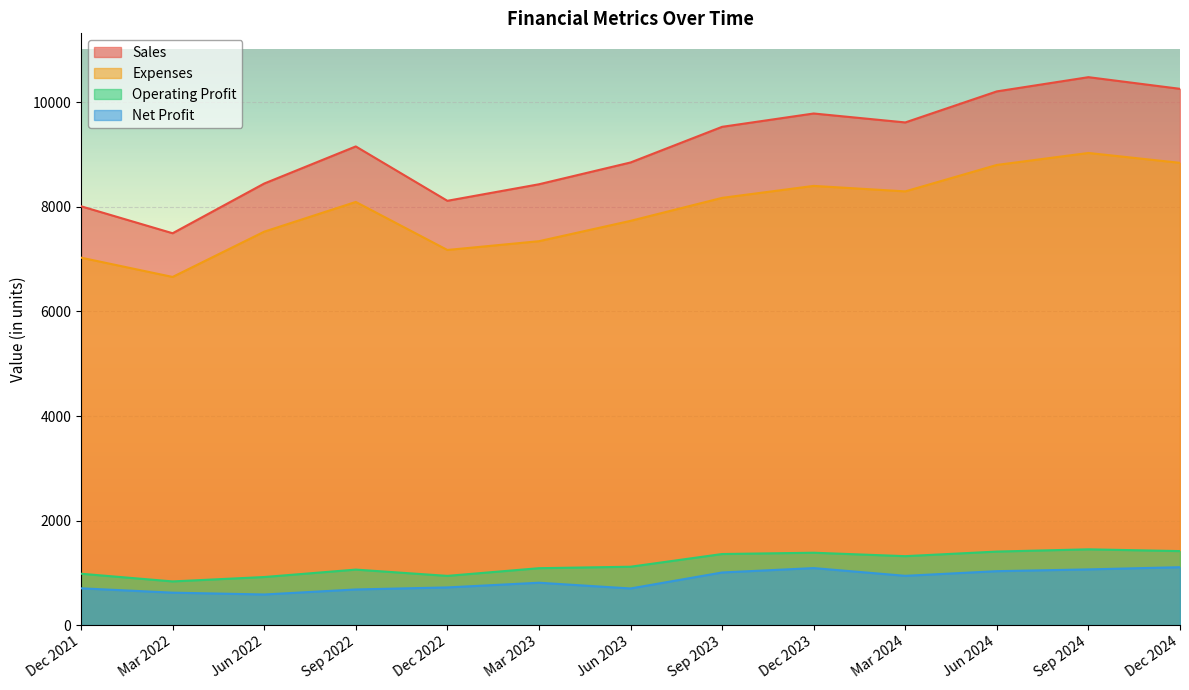

Which series has the largest range (max minus min)?

Sales